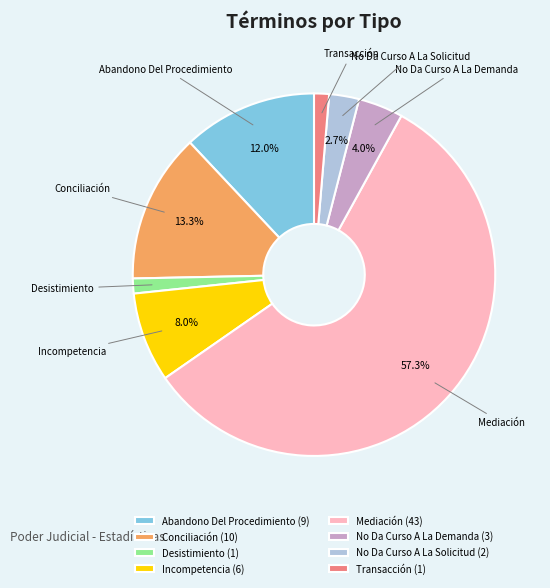

The Conciliación slice represents 13% of the pie. True or false?

True